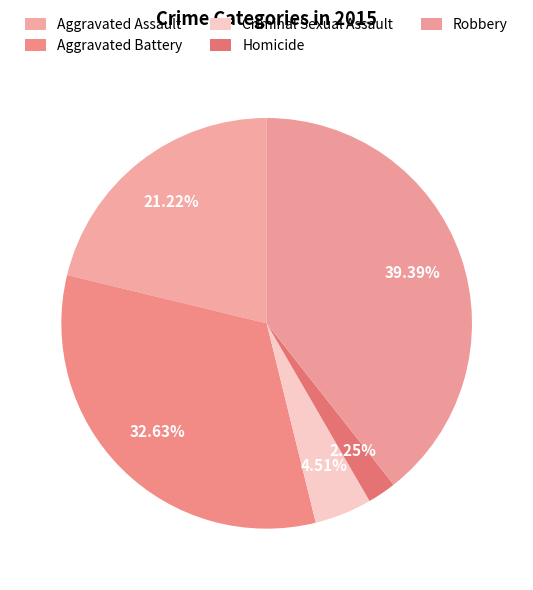

What is the largest slice in the pie chart?

Robbery